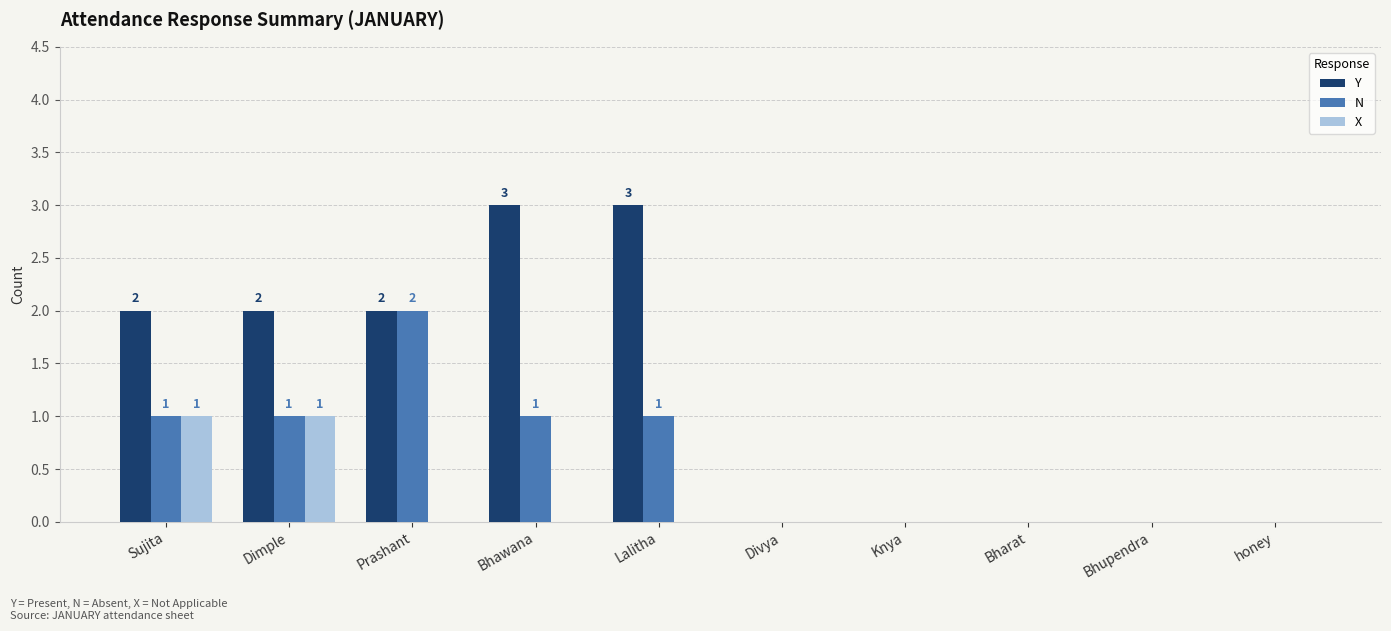

Reading left to right, extract all data points from this chart.

Y: Sujita=2	Dimple=2	Prashant=2	Bhawana=3	Lalitha=3	Divya=0	Knya=0	Bharat=0	Bhupendra=0	honey=0
N: Sujita=1	Dimple=1	Prashant=2	Bhawana=1	Lalitha=1	Divya=0	Knya=0	Bharat=0	Bhupendra=0	honey=0
X: Sujita=1	Dimple=1	Prashant=0	Bhawana=0	Lalitha=0	Divya=0	Knya=0	Bharat=0	Bhupendra=0	honey=0